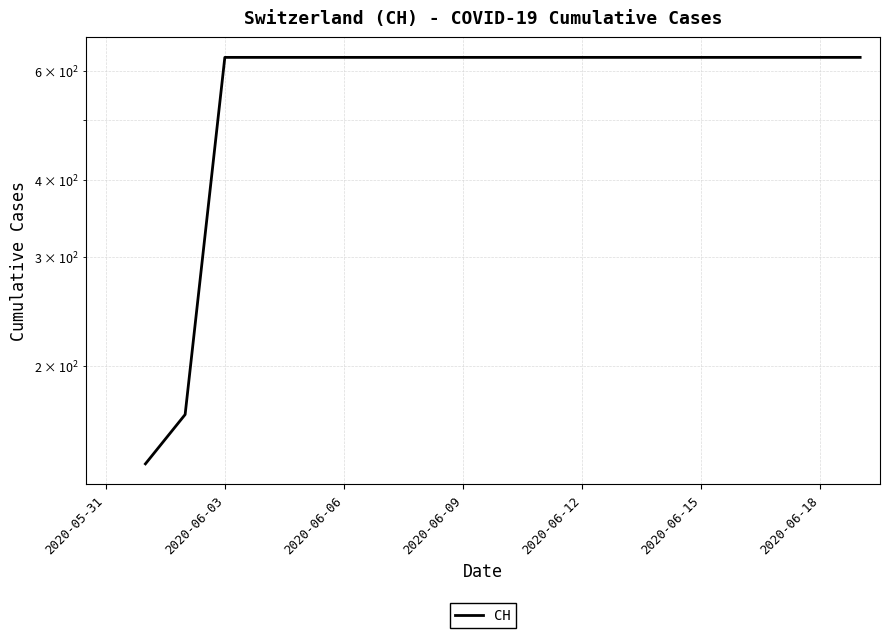

Which label corresponds to the largest value in the chart?

2020-06-03